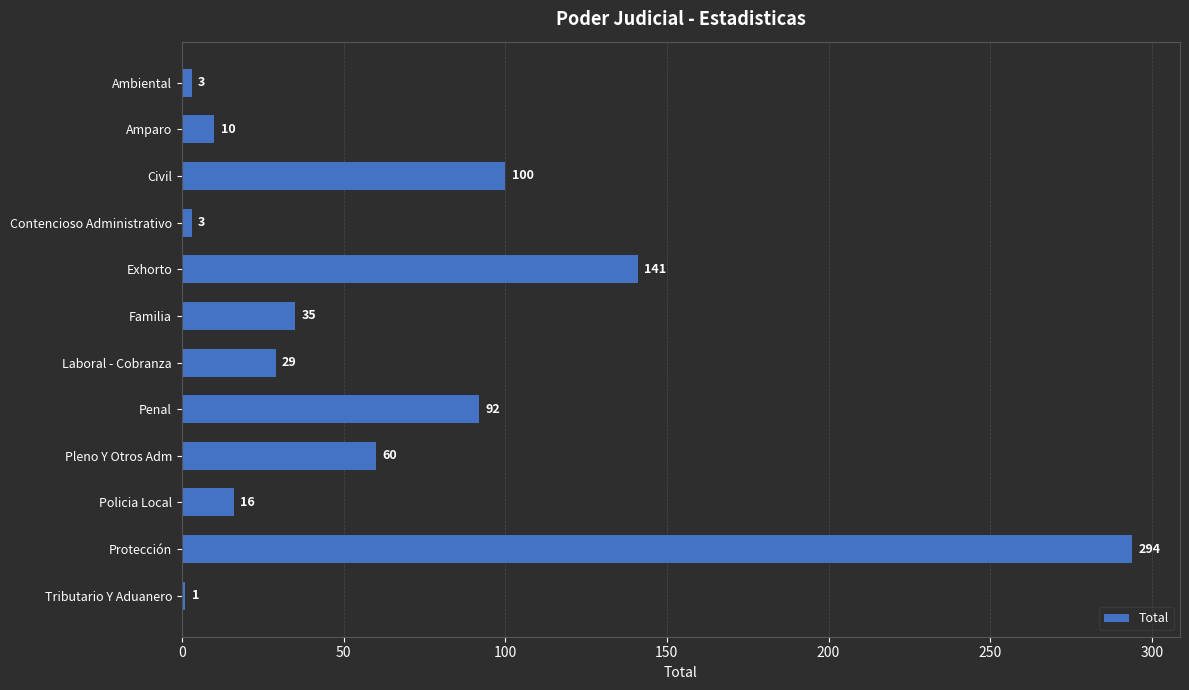

What is the change in value from Ambiental to Laboral - Cobranza?

+26